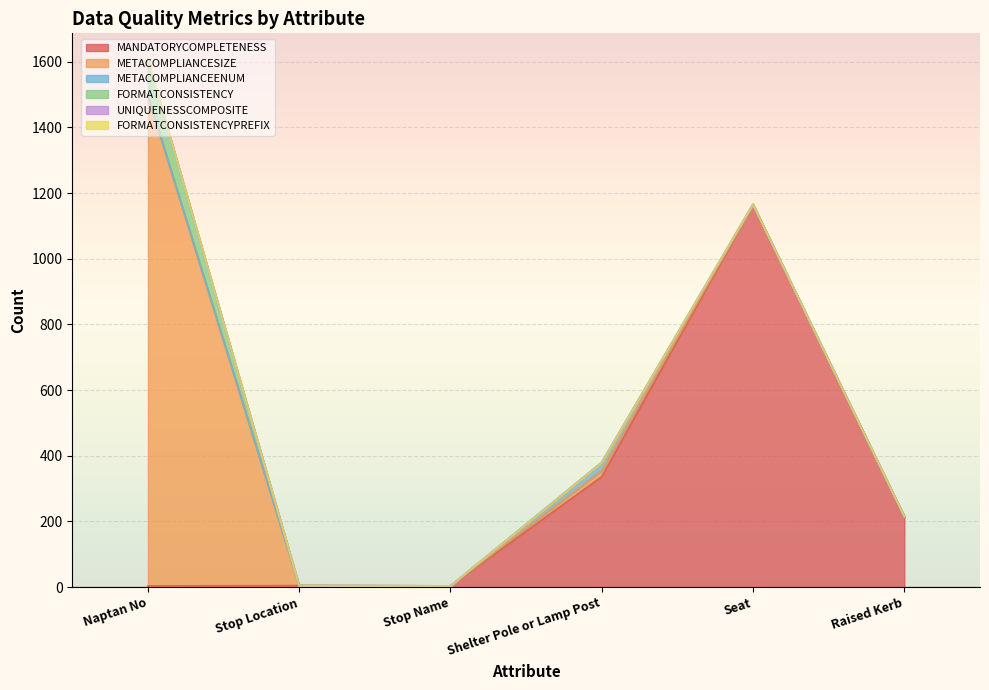

Reading left to right, what are all the values shown in this chart?

MANDATORYCOMPLETENESS: 3	4	3	336	1163	213
METACOMPLIANCESIZE: 1494	0	0	19	1	0
METACOMPLIANCEENUM: 0	0	0	24	1	2
FORMATCONSISTENCY: 109	0	0	0	0	0
UNIQUENESSCOMPOSITE: 0	0	0	0	0	0
FORMATCONSISTENCYPREFIX: 0	0	0	0	0	0